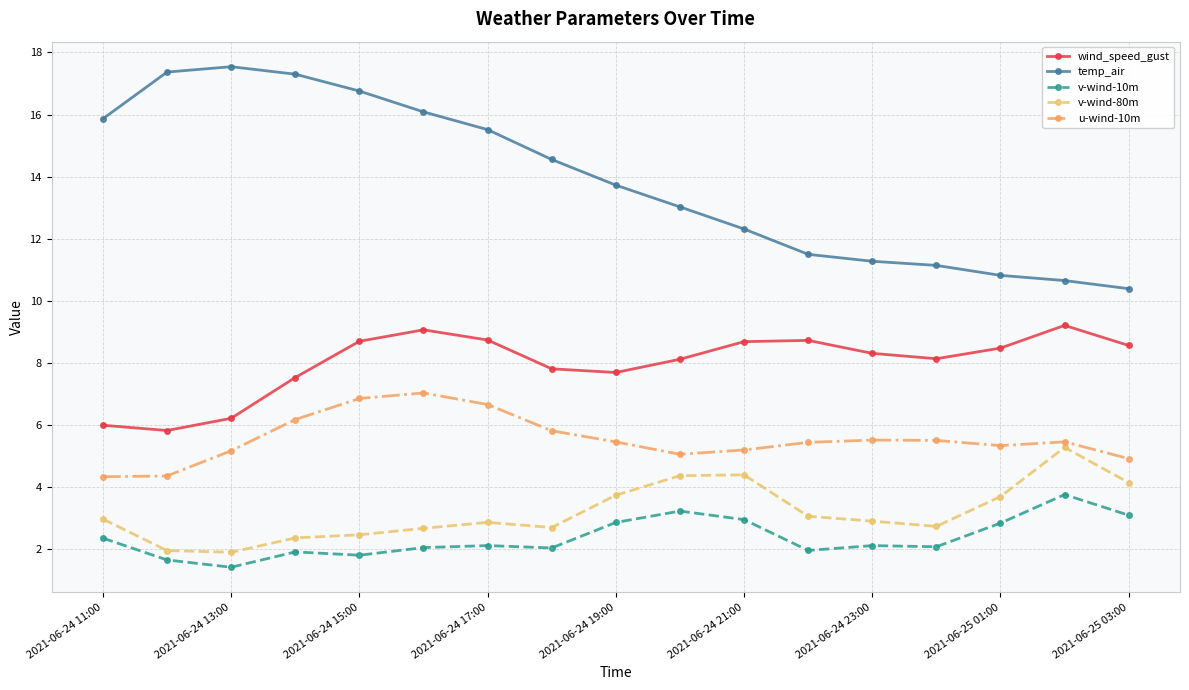

True or false: v-wind-80m and v-wind-10m intersect in this chart.

False